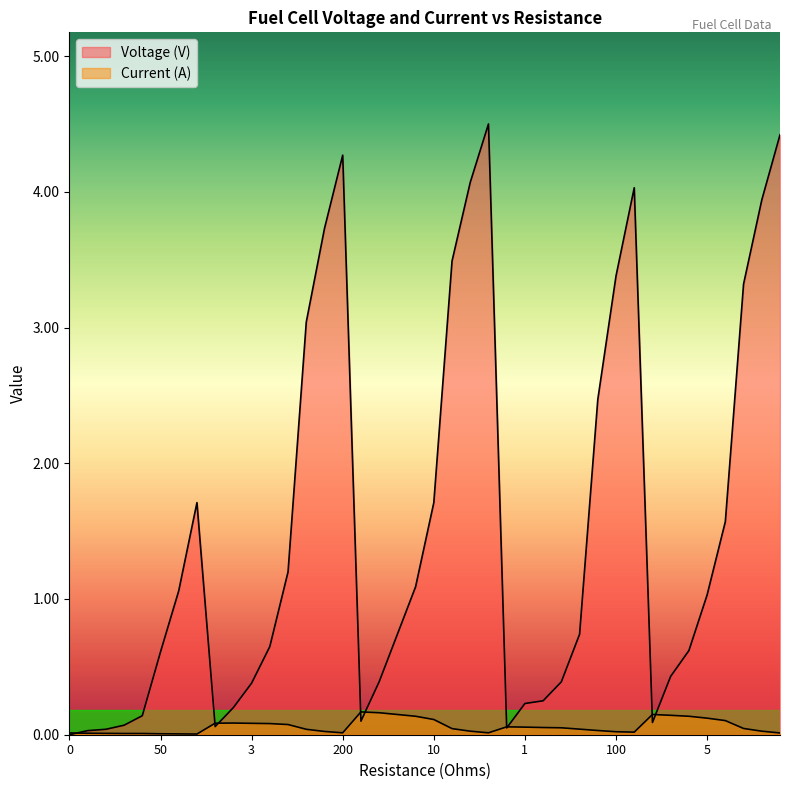

Is it true that Current (A) equals 0.0 at 100?

True